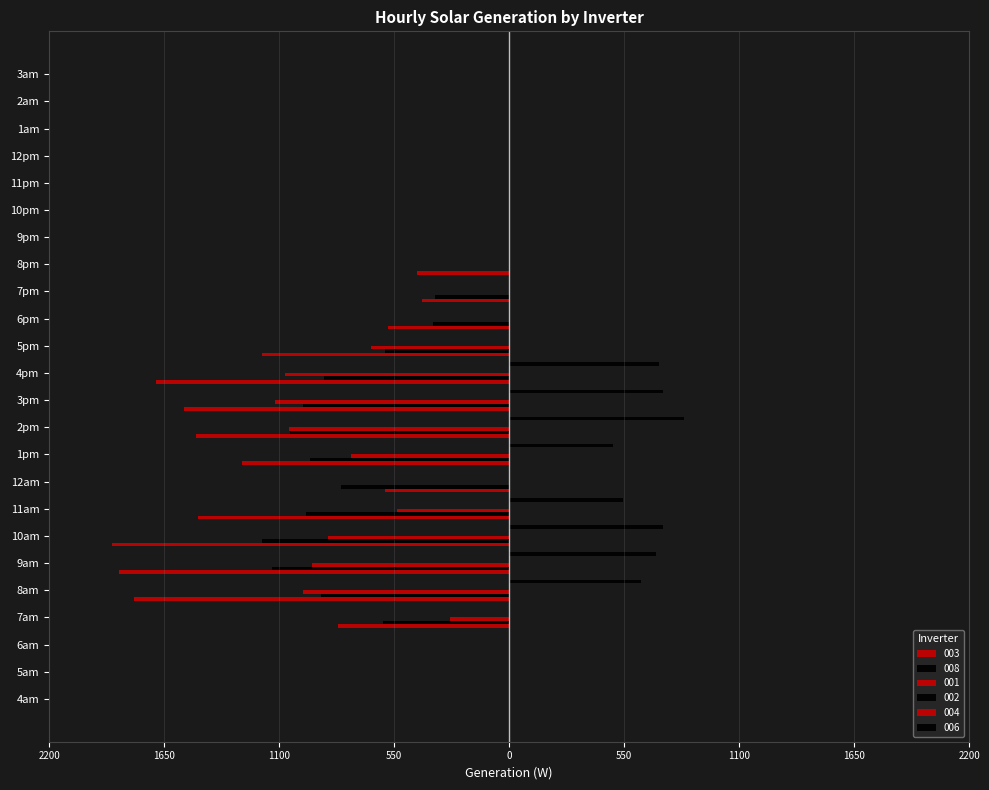

Does the chart contain stacked bars?

No